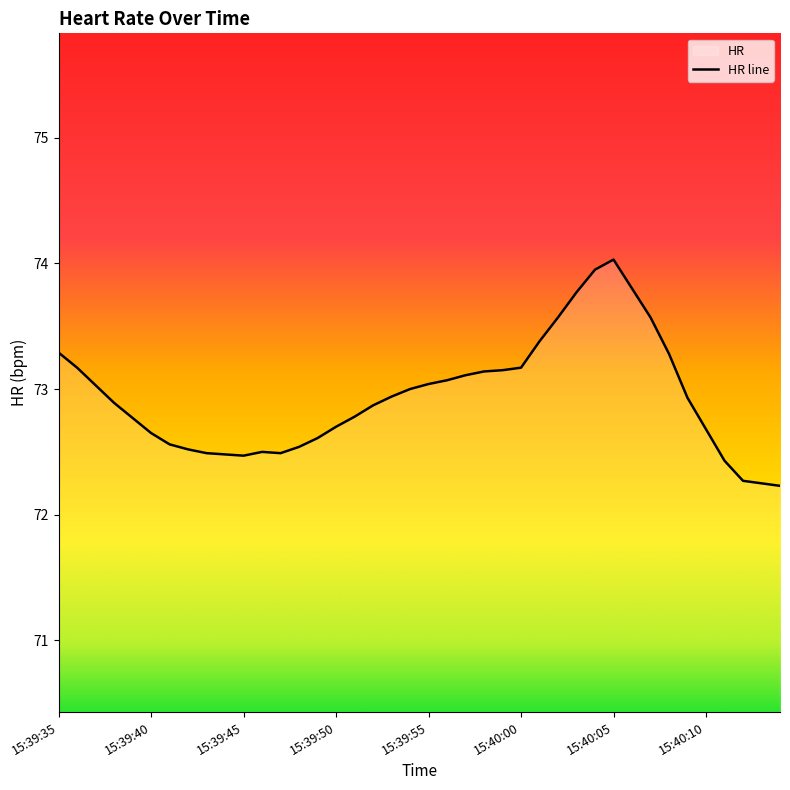

Reading right to left, transcribe all the data shown in this chart.

72.2	72.2	72.3	72.4	72.7	72.9	73.3	73.6	73.8	74.0	74.0	73.8	73.6	73.4	73.2	73.2	73.1	73.1	73.1	73.0	73.0	72.9	72.9	72.8	72.7	72.6	72.5	72.5	72.5	72.5	72.5	72.5	72.5	72.6	72.7	72.8	72.9	73.0	73.2	73.3